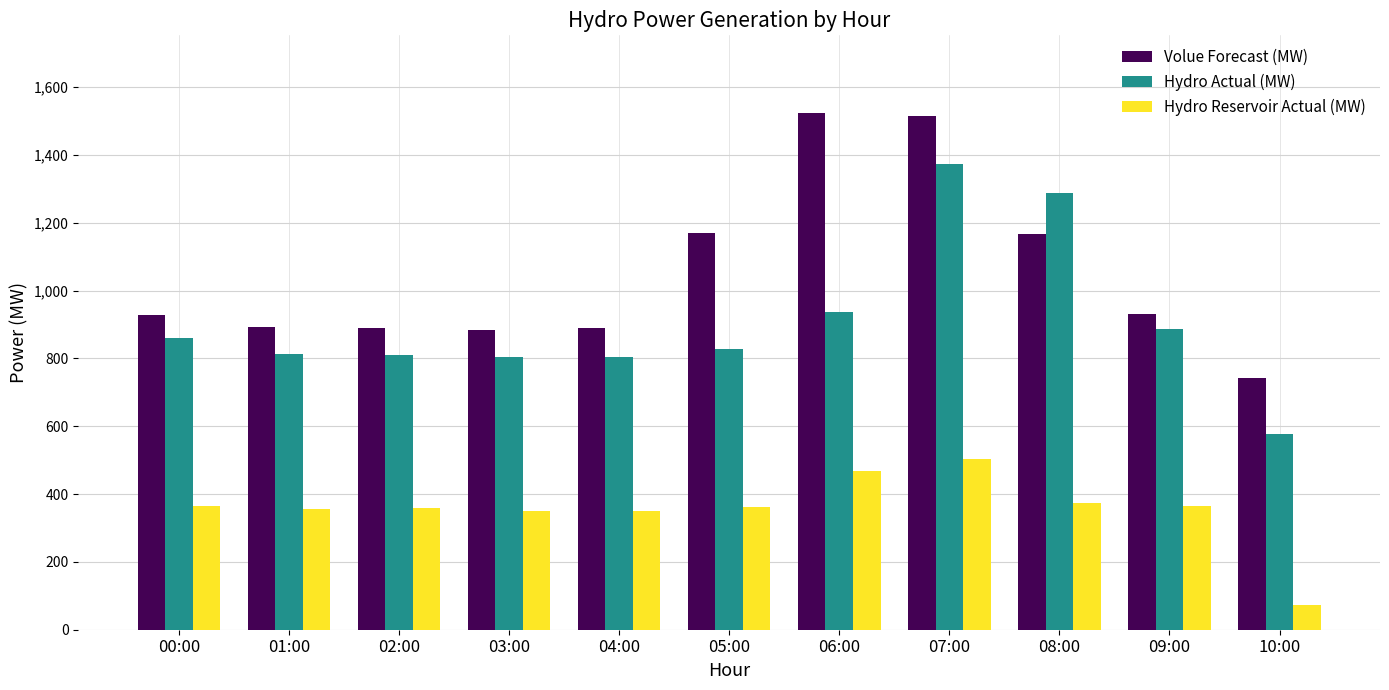

Which series has the largest total across all categories?

Volue Forecast (MW)